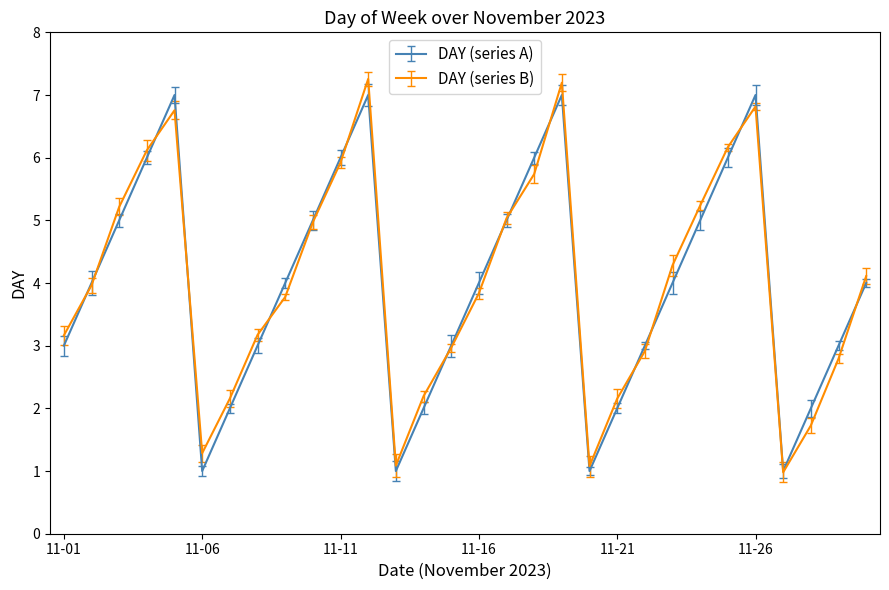

How many distinct data groups are displayed?

2